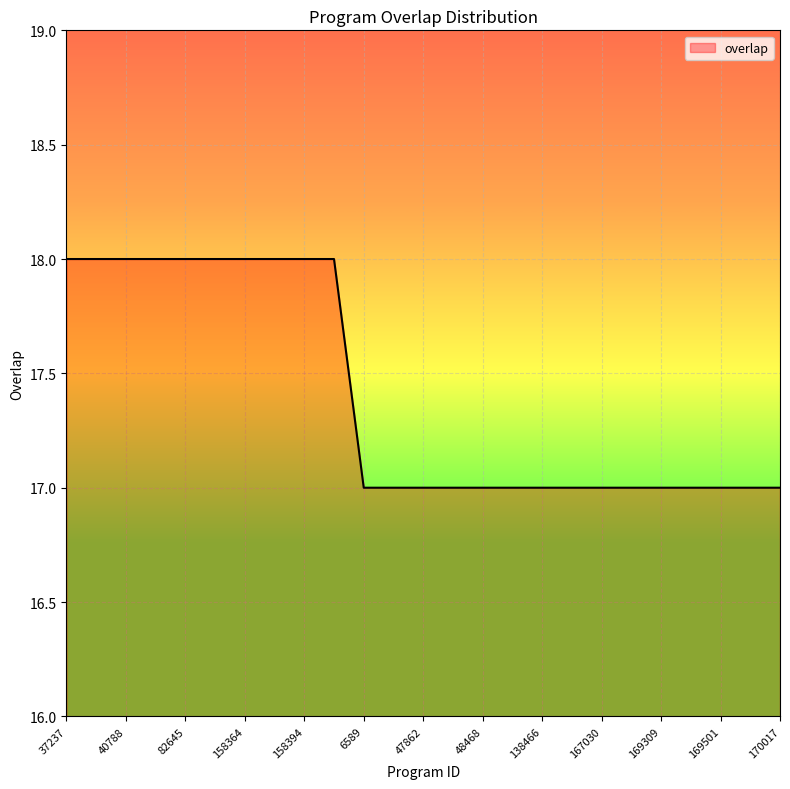

What is the smallest value displayed?

17